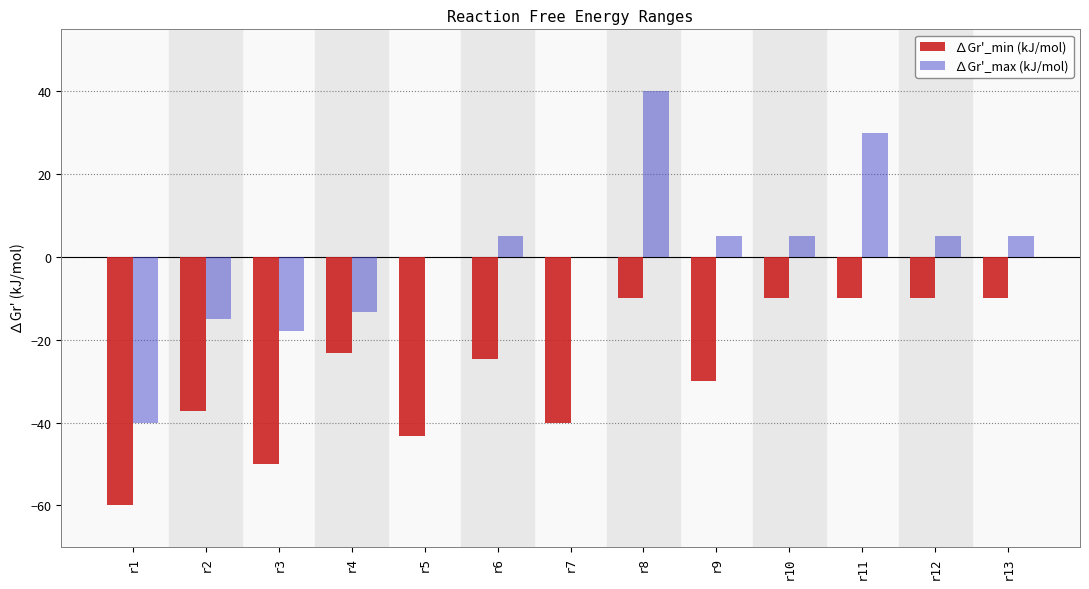

What is the highest value of the ∆Gr'_max (kJ/mol) series?

40.0